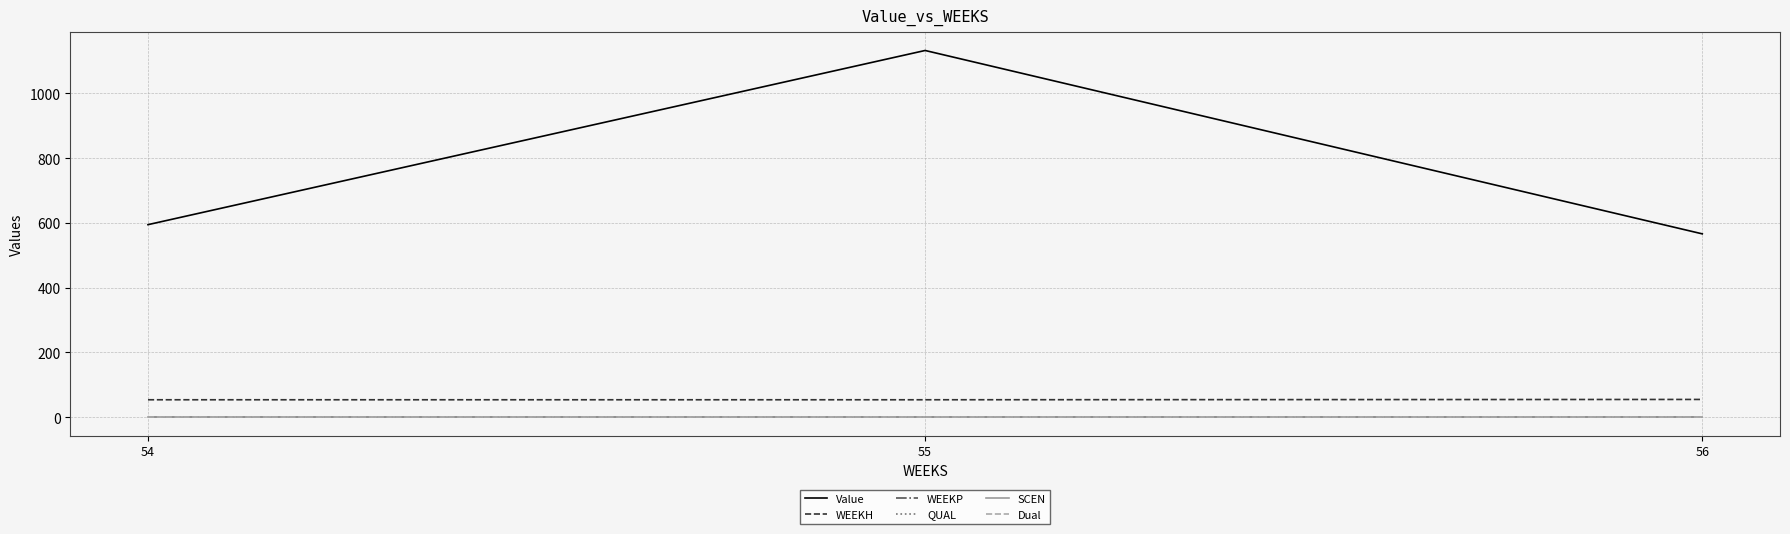

At which category is the sum across all series the highest?

55